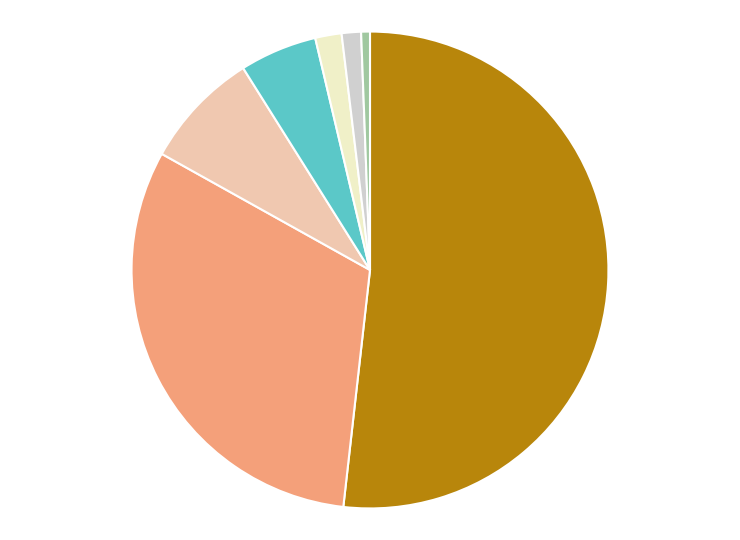

Is there any slice that represents more than half of the pie?

Yes